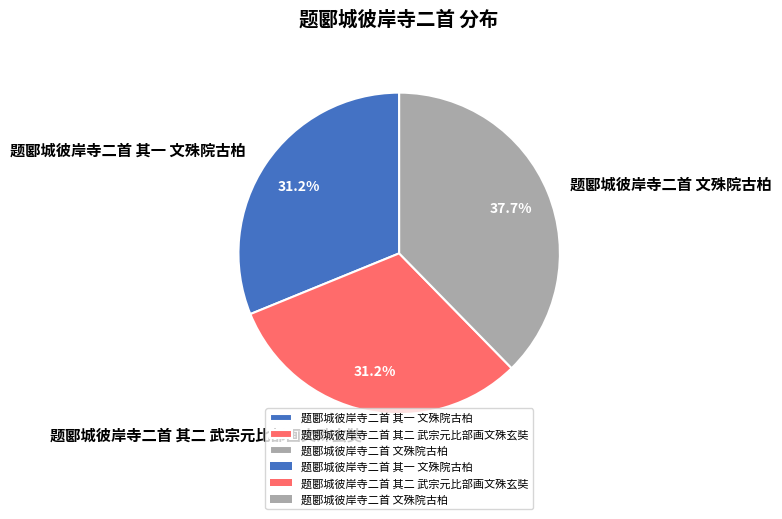

How much of the chart is everything except 题郾城彼岸寺二首 其二 武宗元比部画文殊玄奘?

68.8%